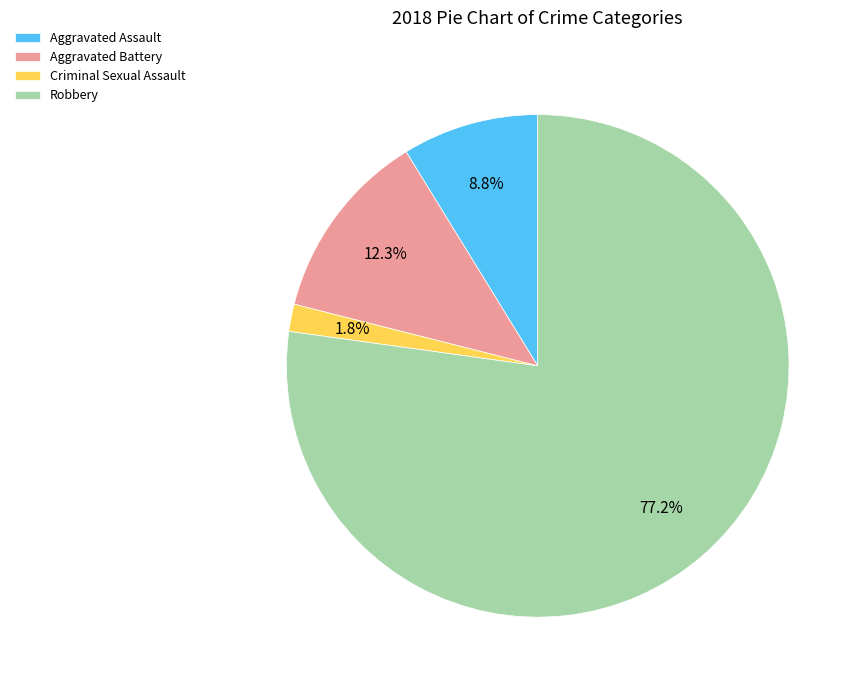

What percentage is the Aggravated Assault slice, to the nearest percent?

9%